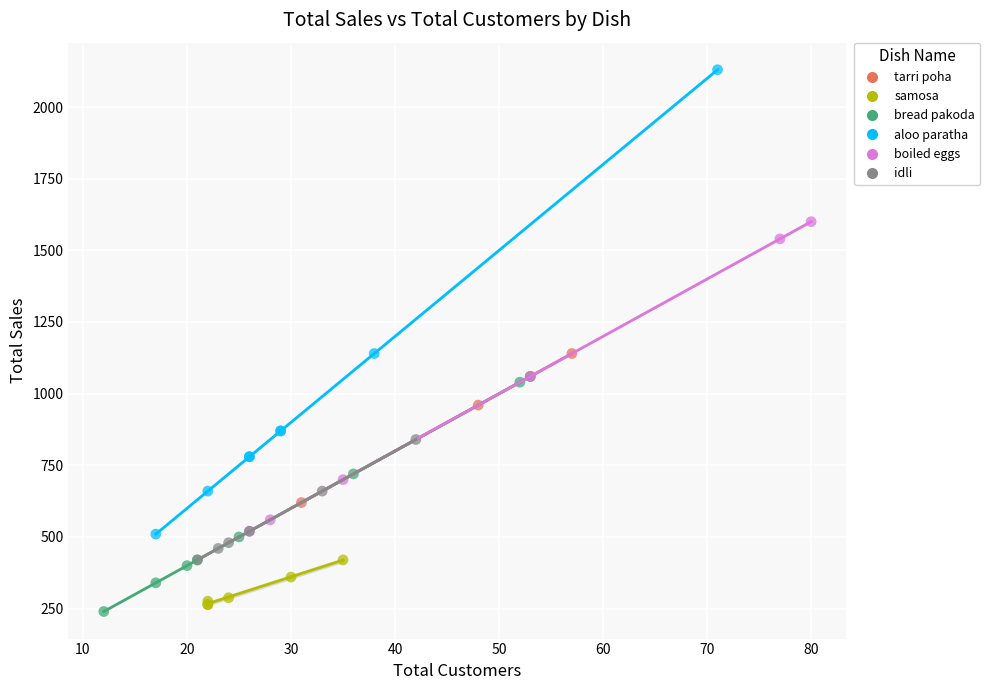

Which series has the widest spread of Y values?

aloo paratha